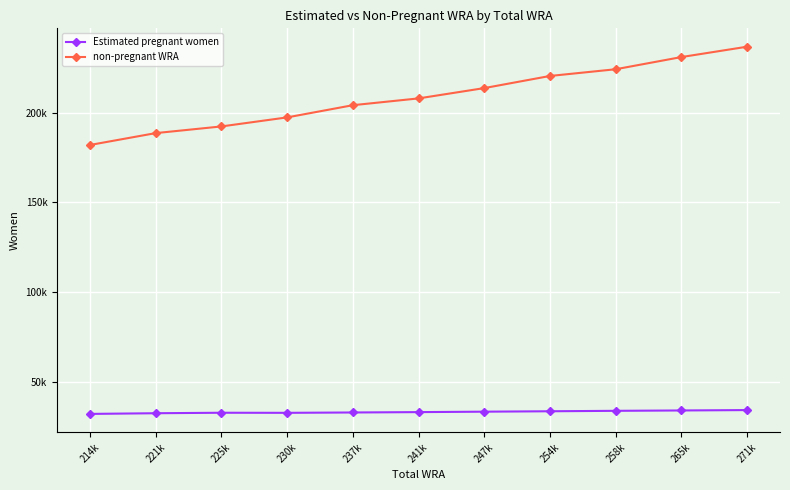

Between 225k and 271k, which is larger?

271k